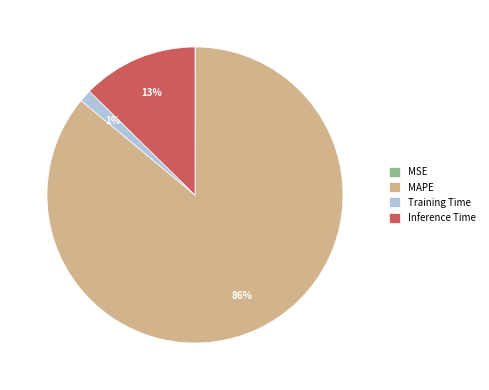

To the nearest percent, what is the average slice percentage?

25%